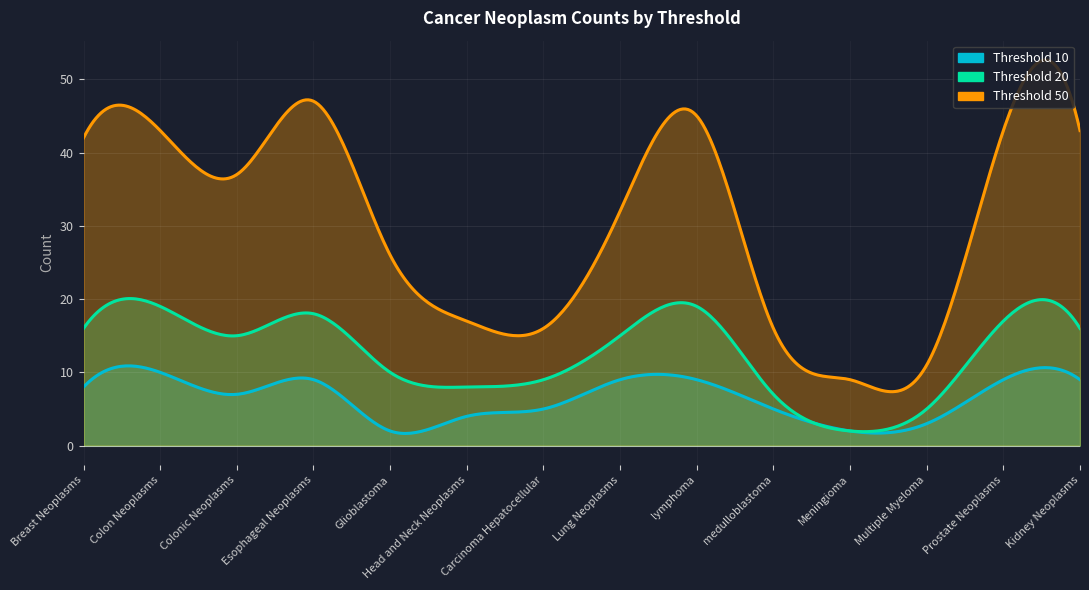

Reading left to right, transcribe all the data shown in this chart.

10: Breast Neoplasms=8	Colon Neoplasms=10	Colonic Neoplasms=7	Esophageal Neoplasms=9	Glioblastoma=2	Head and Neck Neoplasms=4	Carcinoma Hepatocellular=5	Lung Neoplasms=9	lymphoma=9	medulloblastoma=5	Meningioma=2	Multiple Myeloma=3	Prostate Neoplasms=9	Kidney Neoplasms=9
20: Breast Neoplasms=16	Colon Neoplasms=19	Colonic Neoplasms=15	Esophageal Neoplasms=18	Glioblastoma=10	Head and Neck Neoplasms=8	Carcinoma Hepatocellular=9	Lung Neoplasms=15	lymphoma=19	medulloblastoma=7	Meningioma=2	Multiple Myeloma=5	Prostate Neoplasms=17	Kidney Neoplasms=16
50: Breast Neoplasms=42	Colon Neoplasms=43	Colonic Neoplasms=37	Esophageal Neoplasms=47	Glioblastoma=26	Head and Neck Neoplasms=17	Carcinoma Hepatocellular=16	Lung Neoplasms=32	lymphoma=45	medulloblastoma=16	Meningioma=9	Multiple Myeloma=11	Prostate Neoplasms=43	Kidney Neoplasms=43